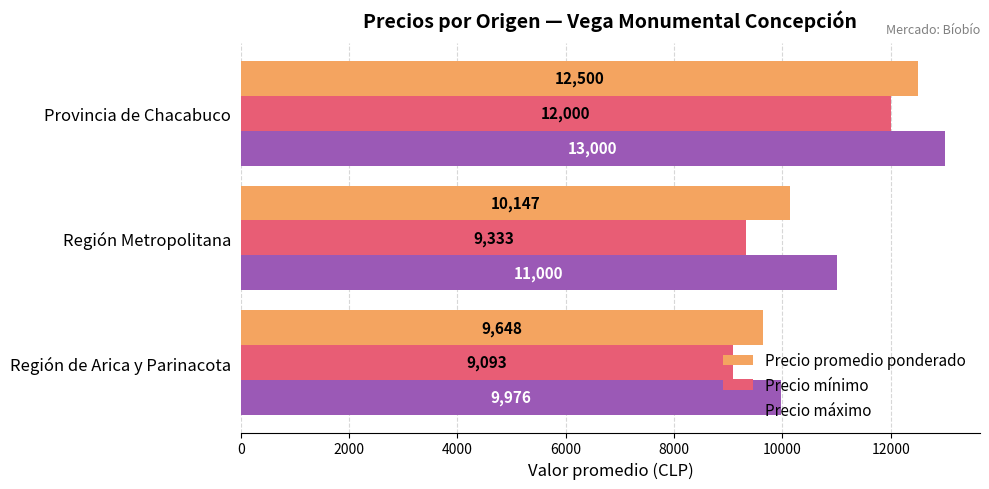

What is the difference between the maximum and minimum values in the Precio mínimo series?

2907